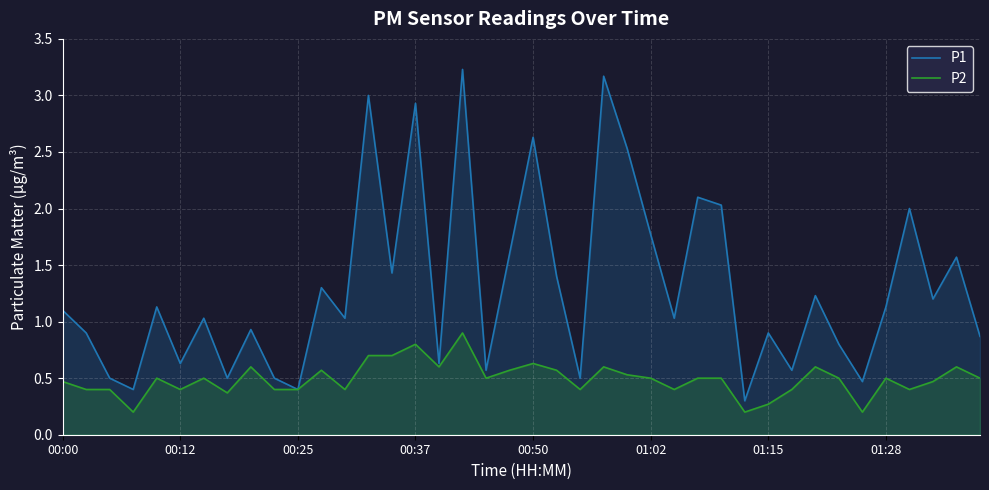

List the series in order of their overall mean, highest first.

P1, P2